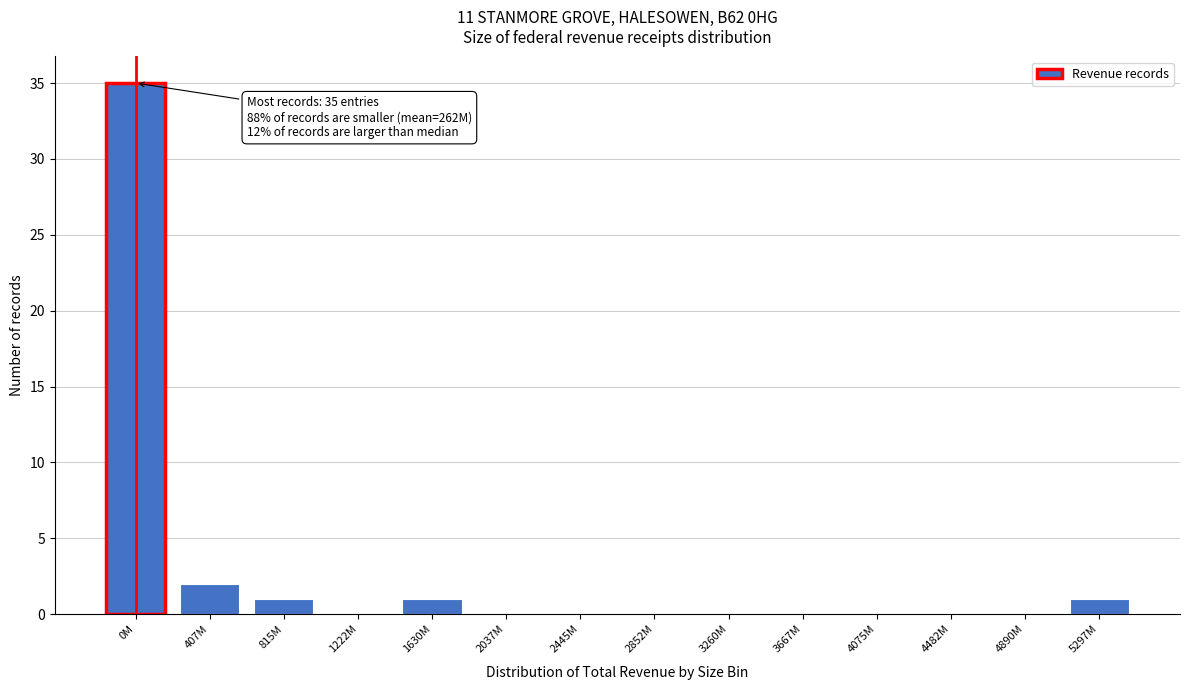

Reading left to right, list all the values displayed in this chart.

0M=35	407M=2	815M=1	1222M=0	1630M=1	2037M=0	2445M=0	2852M=0	3260M=0	3667M=0	4075M=0	4482M=0	4890M=0	5297M=1